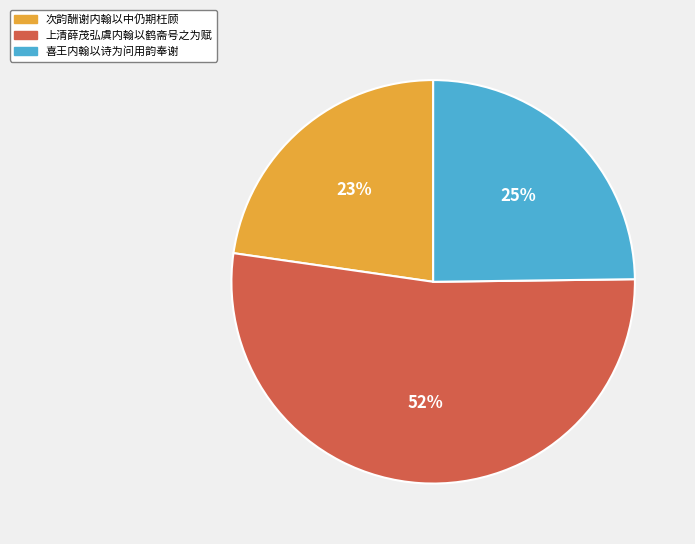

To the nearest percent, what is the combined percentage of 上清薛茂弘虞内翰以鹤斋号之为赋 and 喜王内翰以诗为问用韵奉谢?

77%